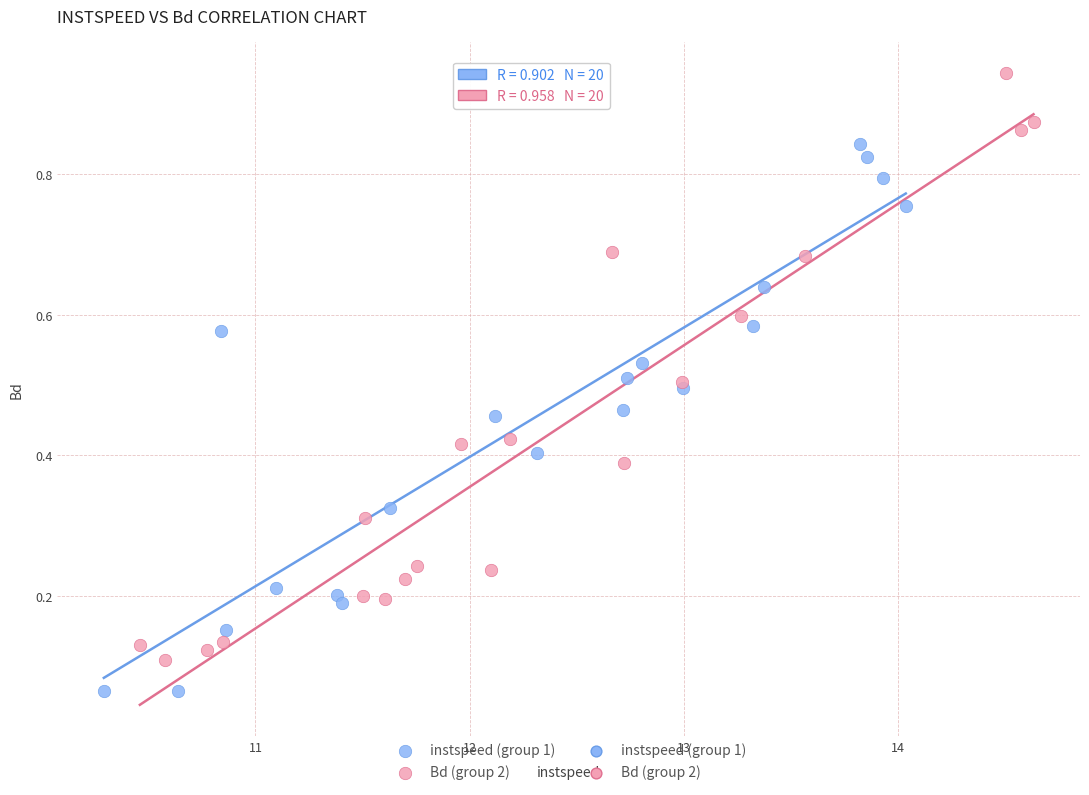

Which series contains the highest Y value?

Bd (group 2)